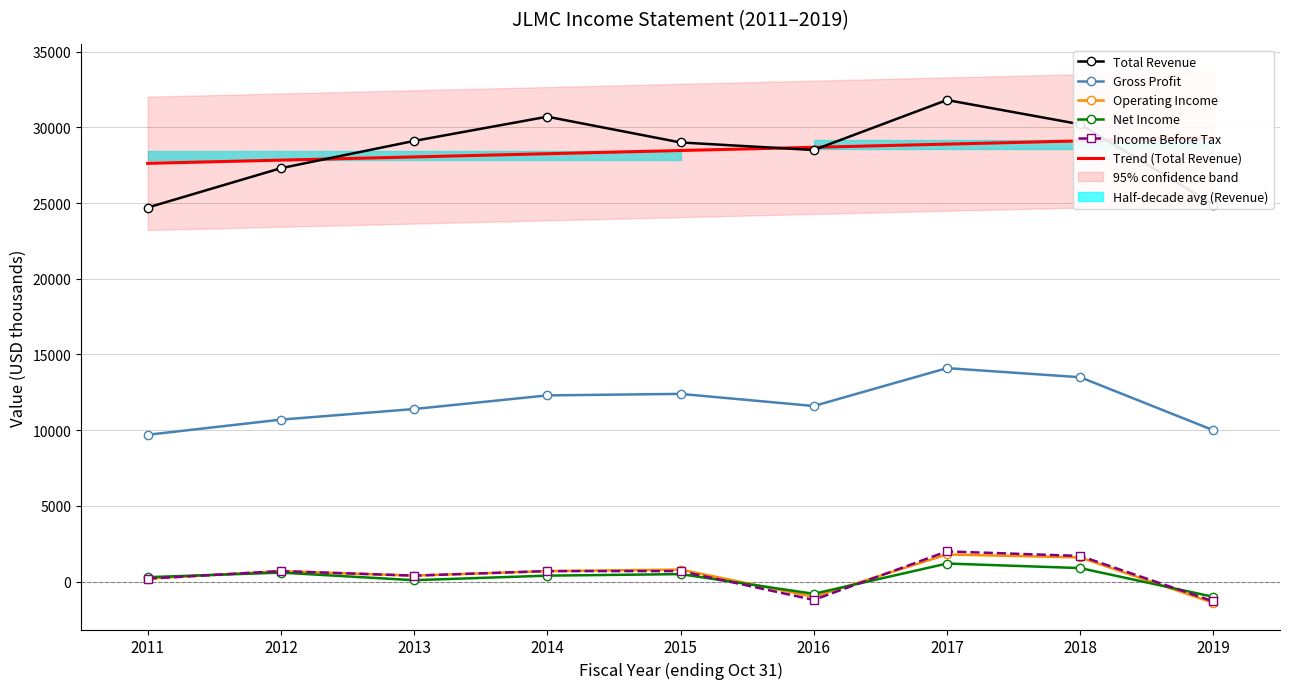

What are all the series names shown in the legend?

Total Revenue, Gross Profit, Operating Income, Net Income, Income Before Tax, Trend (Total Revenue)